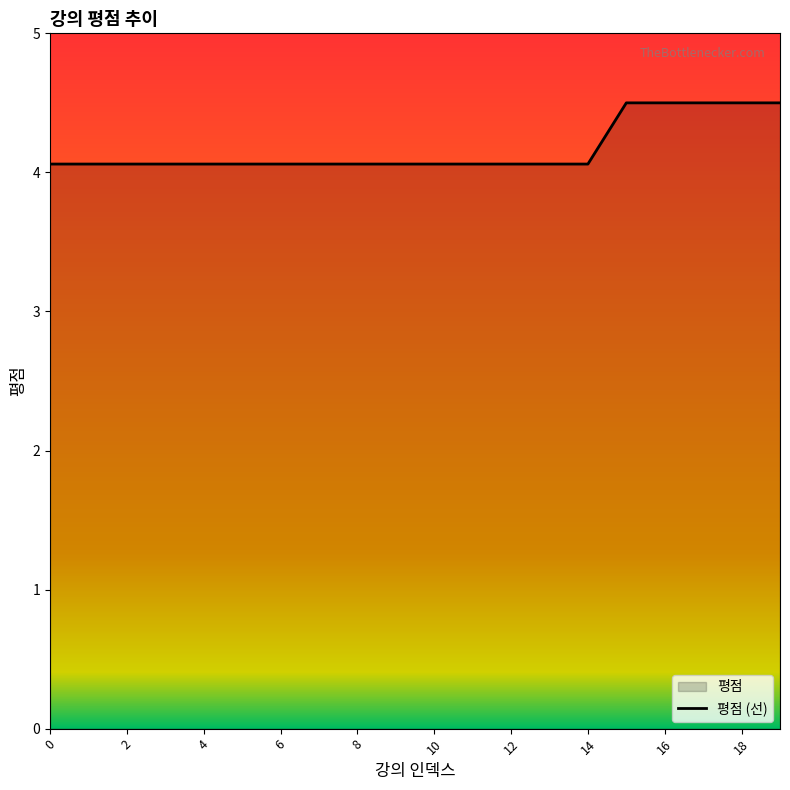

What is the minimum value shown in the chart?

4.1